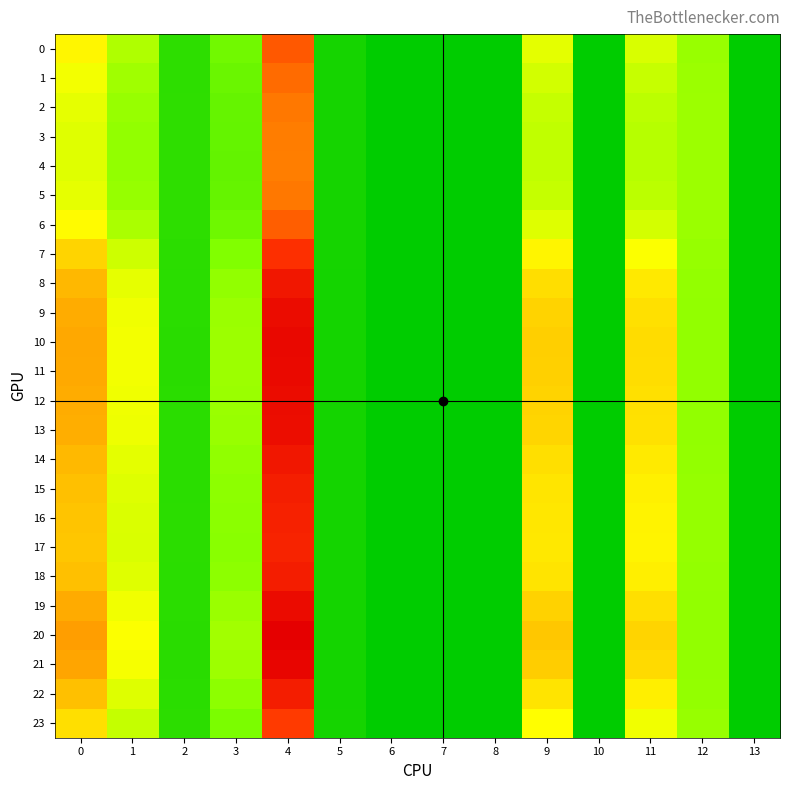

Reading left to right, transcribe all the data shown in this chart.

0: 0=22.1	1=15.4	2=4.3	3=10.5	4=36.8	5=2.1	6=0.0	7=0.0	8=0.0	9=19.4	10=0.0	11=18.5	12=13.8	13=0.0
1: 0=20.5	1=14.3	2=4.3	3=9.9	4=35.0	5=2.1	6=0.0	7=0.0	8=0.0	9=18.0	10=0.0	11=17.2	12=13.9	13=0.0
2: 0=19.5	1=13.6	2=4.4	3=9.5	4=33.8	5=2.1	6=0.0	7=0.0	8=0.0	9=17.1	10=0.0	11=16.3	12=14.0	13=0.0
3: 0=19.0	1=13.3	2=4.4	3=9.4	4=33.4	5=2.1	6=0.0	7=0.0	8=0.0	9=16.7	10=0.0	11=16.0	12=14.0	13=0.0
4: 0=19.0	1=13.2	2=4.4	3=9.3	4=33.3	5=2.1	6=0.0	7=0.0	8=0.0	9=16.7	10=0.0	11=15.9	12=14.0	13=0.0
5: 0=19.5	1=13.6	2=4.4	3=9.5	4=33.8	5=2.1	6=0.0	7=0.0	8=0.0	9=17.1	10=0.0	11=16.3	12=14.0	13=0.0
6: 0=21.6	1=15.1	2=4.3	3=10.3	4=36.2	5=2.1	6=0.0	7=0.0	8=0.0	9=18.9	10=0.0	11=18.0	12=13.8	13=0.0
7: 0=25.3	1=17.7	2=4.1	3=12.0	4=40.7	5=2.0	6=0.0	7=0.0	8=0.0	9=22.2	10=0.0	11=21.1	12=13.5	13=0.0
8: 0=27.8	1=19.4	2=4.0	3=13.2	4=44.0	5=2.0	6=0.0	7=0.0	8=0.0	9=24.4	10=0.0	11=23.2	12=13.4	13=0.0
9: 0=29.0	1=20.2	2=4.0	3=13.8	4=45.5	5=2.0	6=0.0	7=0.0	8=0.0	9=25.4	10=0.0	11=24.2	12=13.3	13=0.0
10: 0=29.4	1=20.5	2=4.0	3=14.0	4=46.1	5=2.0	6=0.0	7=0.0	8=0.0	9=25.7	10=0.0	11=24.5	12=13.3	13=0.0
11: 0=29.3	1=20.4	2=4.0	3=14.0	4=46.0	5=2.0	6=0.0	7=0.0	8=0.0	9=25.6	10=0.0	11=24.4	12=13.3	13=0.0
12: 0=29.0	1=20.2	2=4.0	3=13.8	4=45.6	5=2.0	6=0.0	7=0.0	8=0.0	9=25.4	10=0.0	11=24.2	12=13.3	13=0.0
13: 0=28.8	1=20.1	2=4.0	3=13.7	4=45.3	5=2.0	6=0.0	7=0.0	8=0.0	9=25.2	10=0.0	11=24.1	12=13.3	13=0.0
14: 0=27.8	1=19.4	2=4.0	3=13.2	4=43.9	5=2.0	6=0.0	7=0.0	8=0.0	9=24.3	10=0.0	11=23.2	12=13.4	13=0.0
15: 0=27.1	1=18.9	2=4.1	3=12.9	4=43.1	5=2.0	6=0.0	7=0.0	8=0.0	9=23.8	10=0.0	11=22.6	12=13.4	13=0.0
16: 0=26.7	1=18.7	2=4.1	3=12.7	4=42.6	5=2.0	6=0.0	7=0.0	8=0.0	9=23.4	10=0.0	11=22.3	12=13.4	13=0.0
17: 0=26.6	1=18.6	2=4.1	3=12.6	4=42.4	5=2.0	6=0.0	7=0.0	8=0.0	9=23.3	10=0.0	11=22.2	12=13.4	13=0.0
18: 0=27.2	1=19.0	2=4.1	3=12.9	4=43.2	5=2.0	6=0.0	7=0.0	8=0.0	9=23.8	10=0.0	11=22.7	12=13.4	13=0.0
19: 0=29.1	1=20.3	2=4.0	3=13.9	4=45.7	5=2.0	6=0.0	7=0.0	8=0.0	9=25.5	10=0.0	11=24.3	12=13.3	13=0.0
20: 0=30.3	1=21.1	2=3.9	3=14.5	4=47.3	5=2.0	6=0.0	7=0.0	8=0.0	9=26.5	10=0.0	11=25.3	12=13.2	13=0.0
21: 0=29.6	1=20.7	2=4.0	3=14.1	4=46.5	5=2.0	6=0.0	7=0.0	8=0.0	9=25.9	10=0.0	11=24.7	12=13.3	13=0.0
22: 0=27.2	1=19.0	2=4.1	3=12.9	4=43.1	5=2.0	6=0.0	7=0.0	8=0.0	9=23.8	10=0.0	11=22.7	12=13.4	13=0.0
23: 0=24.3	1=17.0	2=4.2	3=11.5	4=39.5	5=2.0	6=0.0	7=0.0	8=0.0	9=21.3	10=0.0	11=20.3	12=13.6	13=0.0